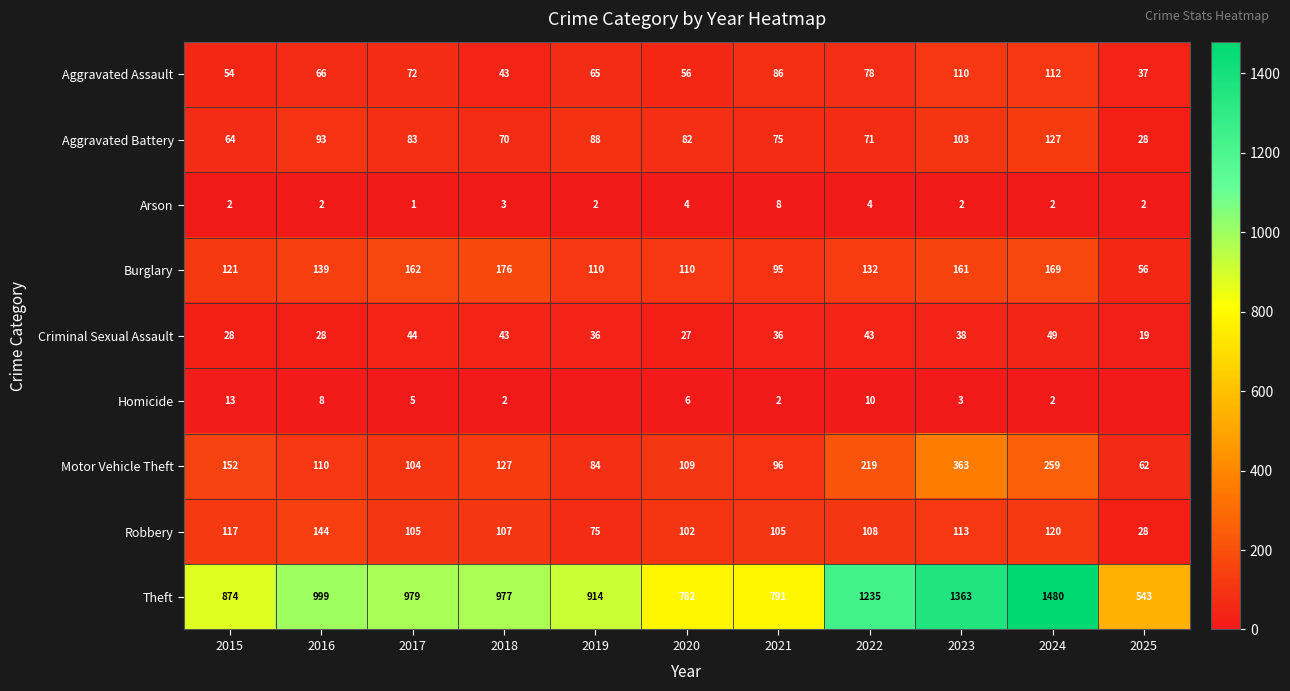

What is the difference between the maximum and second lowest values in the Aggravated Battery series?

63